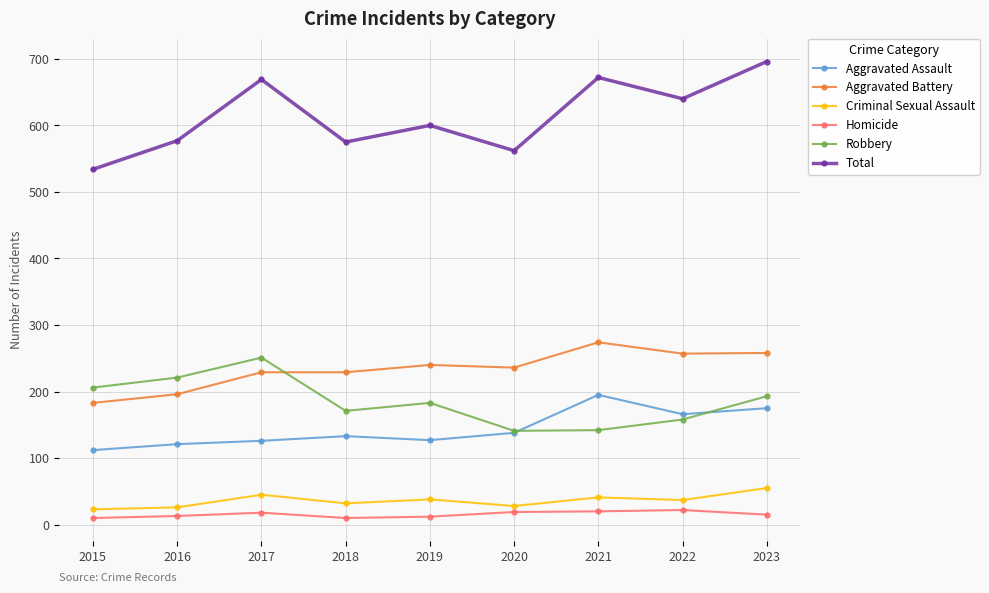

At which label is Total closest to 615?

2019